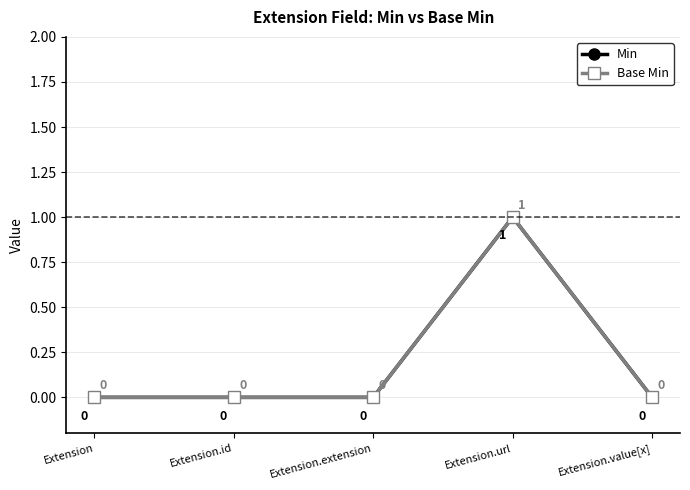

What is the highest value of the Min series?

1